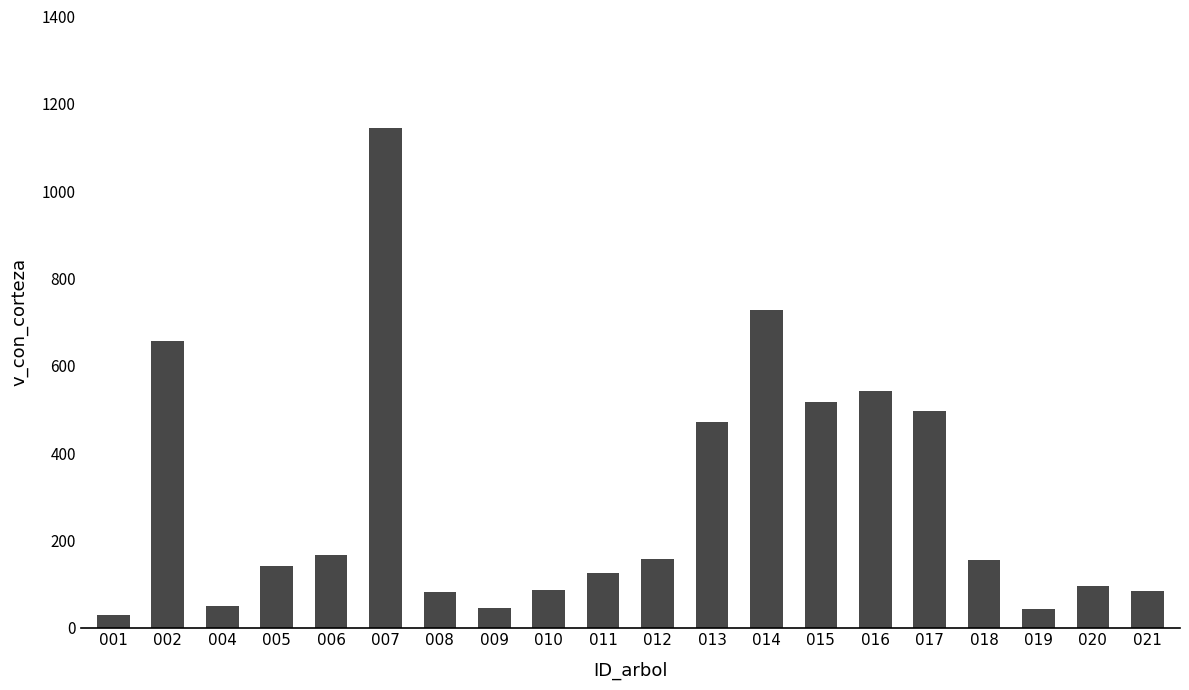

The chart shows a value of 50.8 at 012. True or false?

False